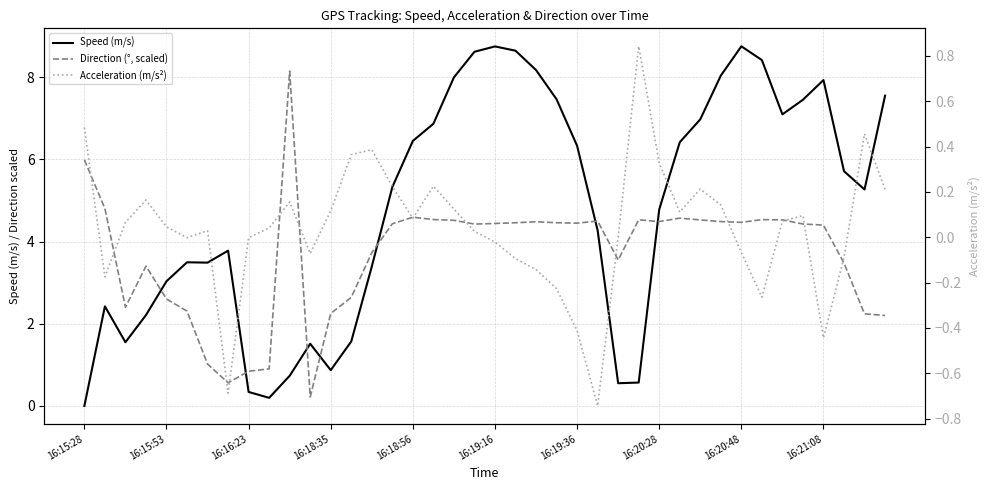

True or false: Speed (m/s) and Acceleration (m/s²) cross at least once.

True